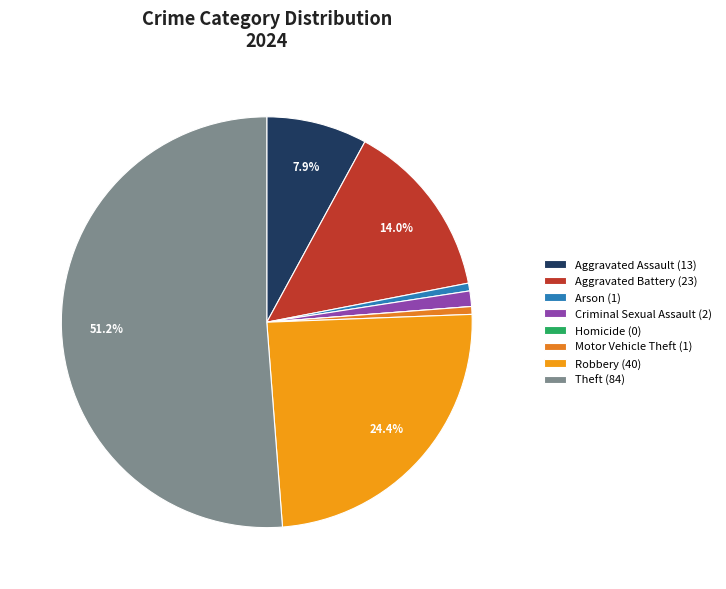

True or false: Aggravated Assault accounts for 1% of the total.

False